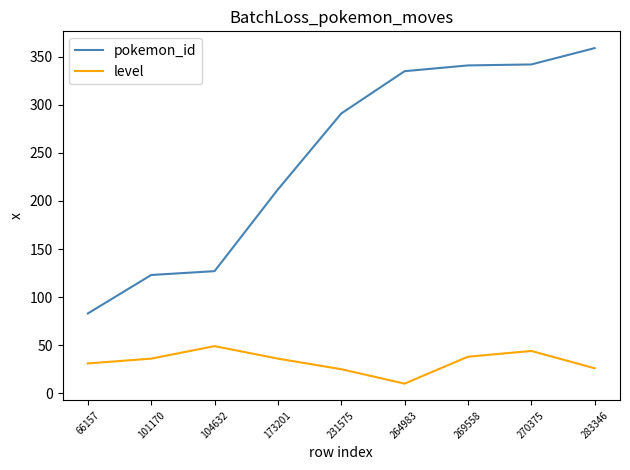

How many lines are shown in the chart?

2